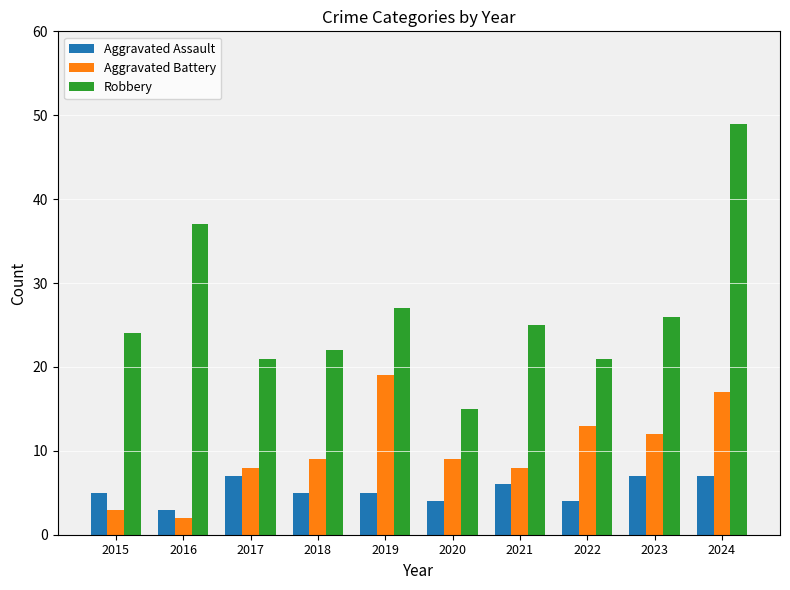

Reading left to right, extract all data points from this chart.

Aggravated Assault: 5	3	7	5	5	4	6	4	7	7
Aggravated Battery: 3	2	8	9	19	9	8	13	12	17
Robbery: 24	37	21	22	27	15	25	21	26	49